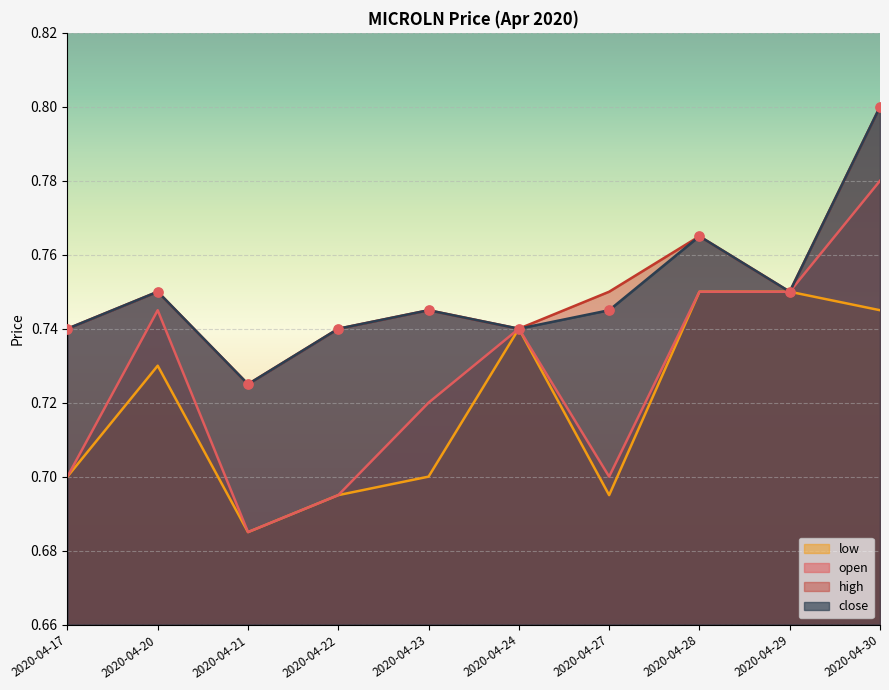

Which series has the largest total across all categories?

high